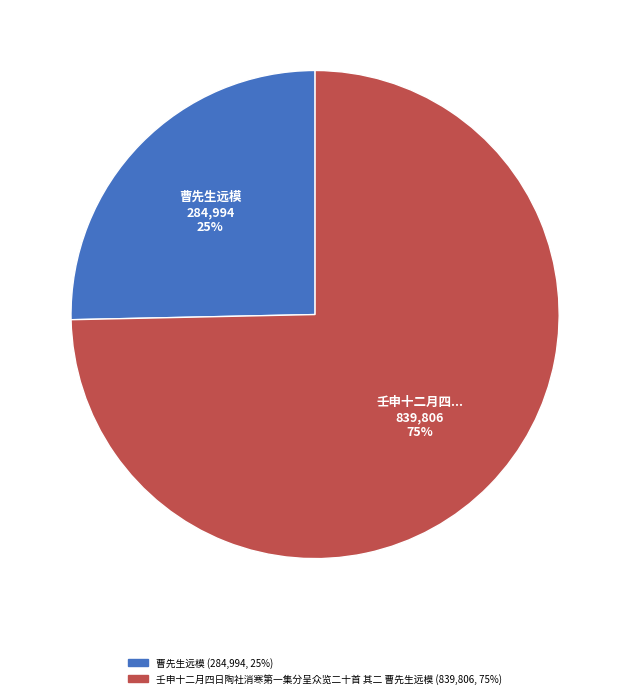

Is there any slice that represents more than half of the pie?

Yes